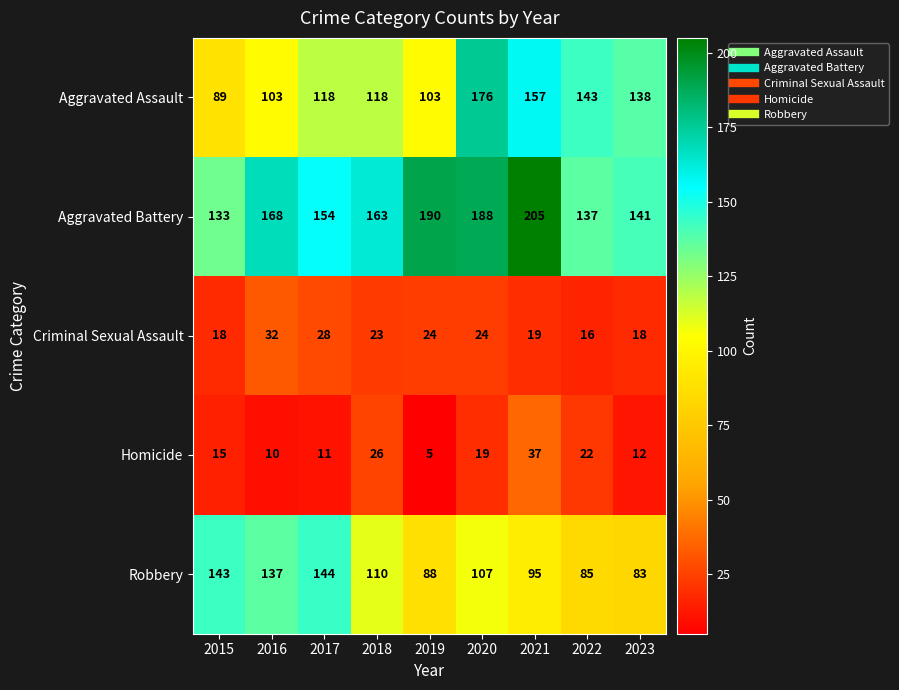

Is it true that Aggravated Assault equals 208 at 2018?

False